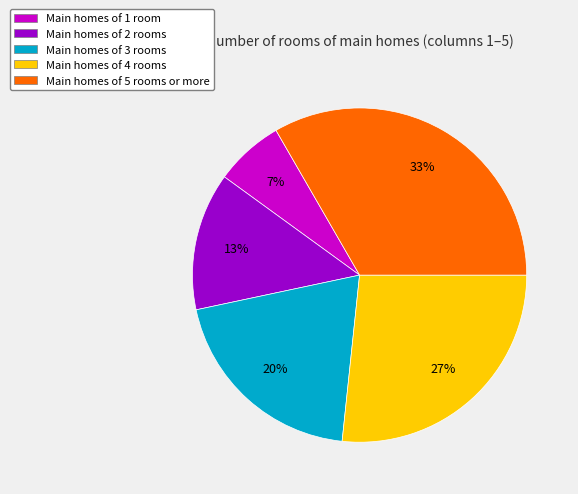

To the nearest percent, what portion does Main homes of 4 rooms represent?

27%